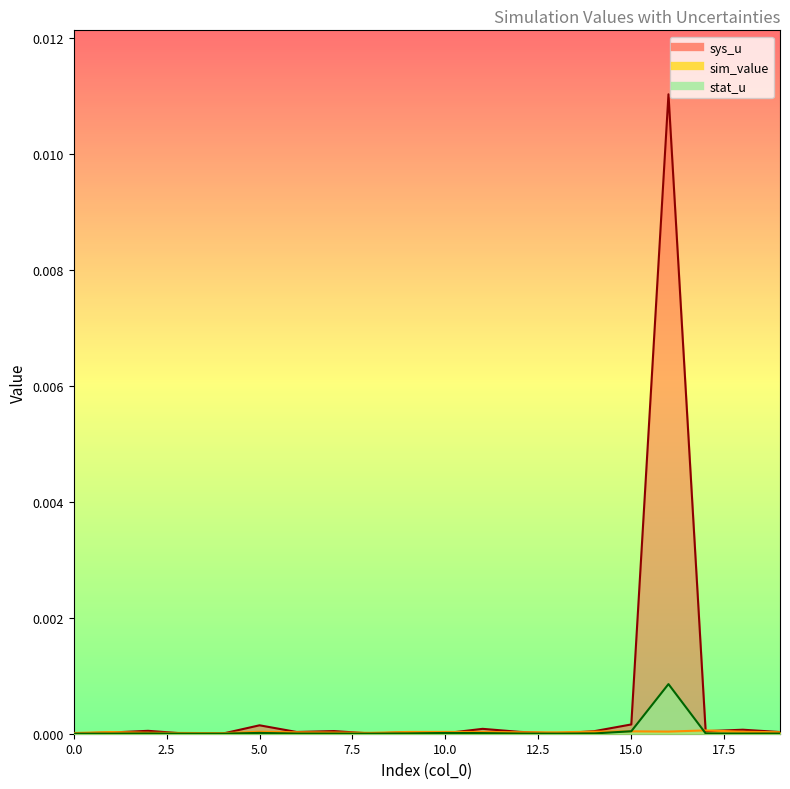

Which series ends up on top after the final intersection of stat_u and sim_value?

sim_value